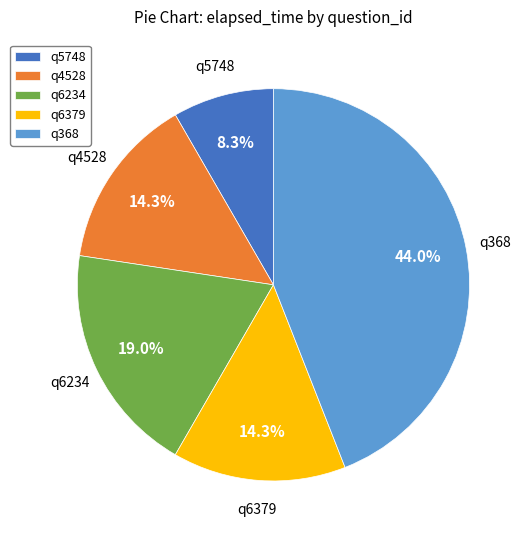

Does any single category account for the majority?

No